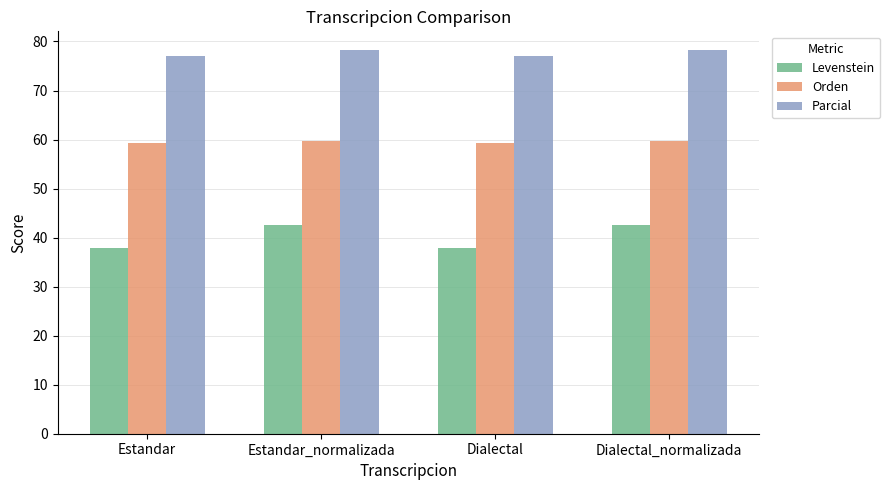

Count the number of categories in the chart.

4